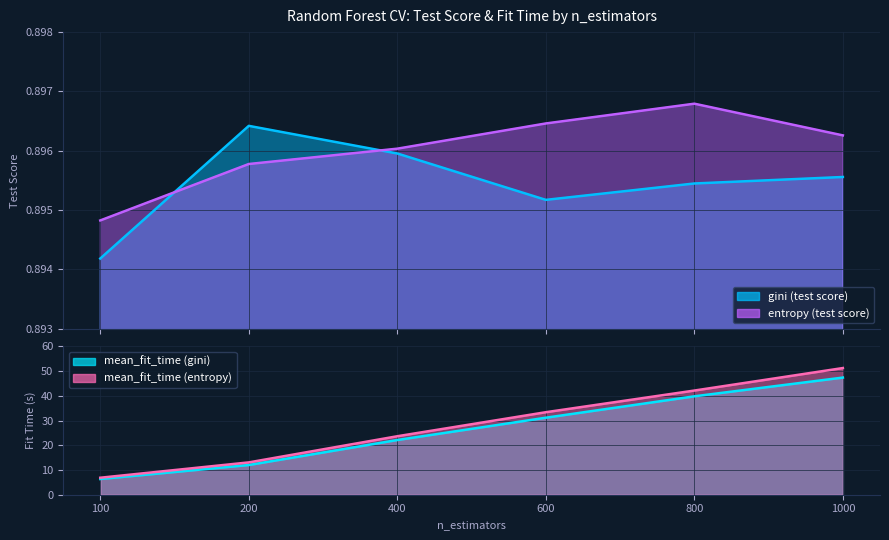

How many data points in mean_fit_time_gini are above 31?

3